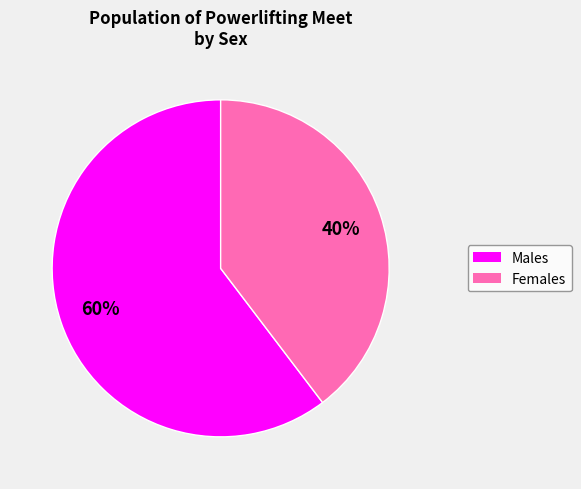

To the nearest percent, what is the average slice percentage?

50%